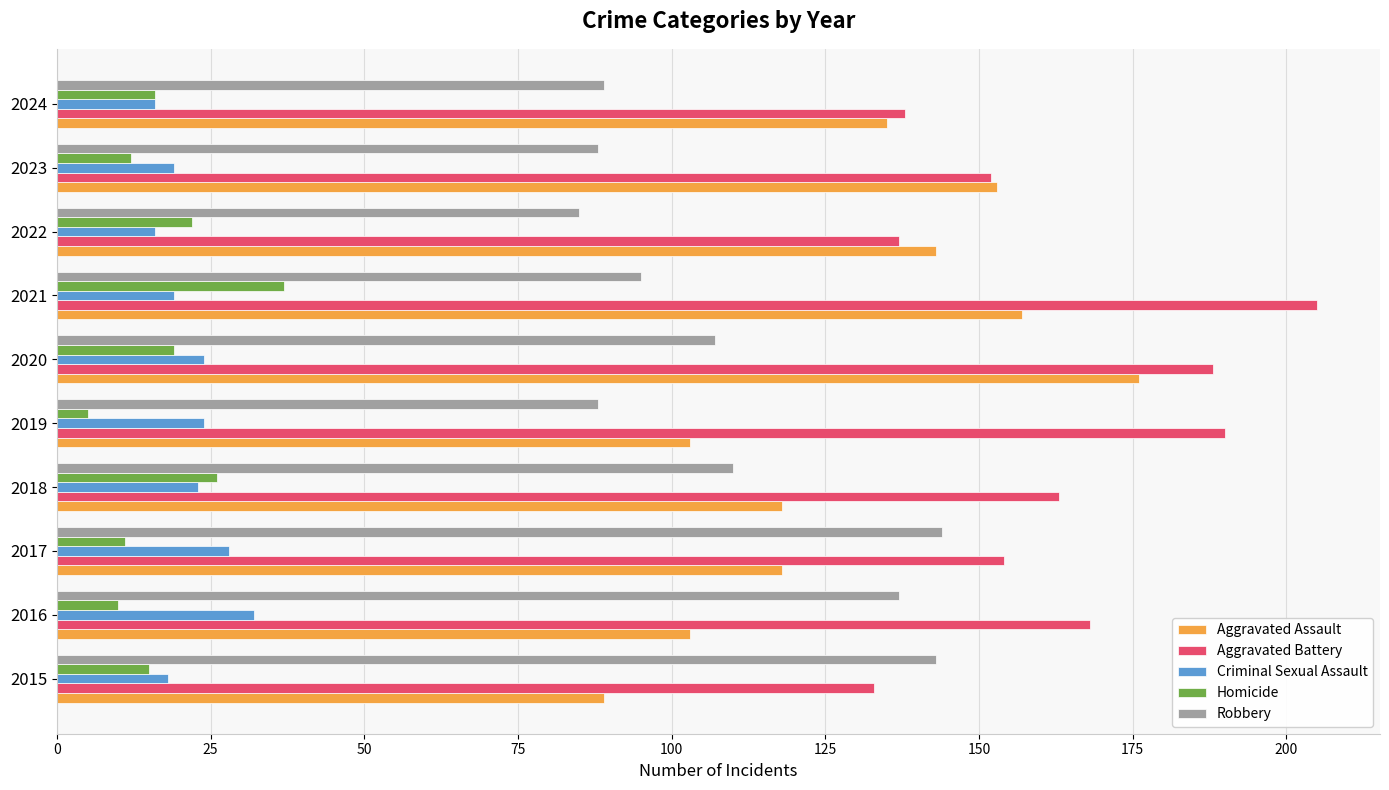

What value does the Aggravated Battery series have at 2019?

190